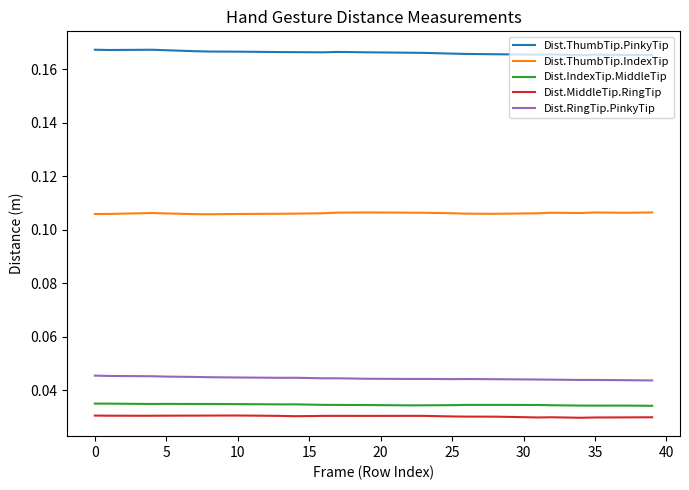

True or false: Dist.ThumbTip.PinkyTip and Dist.RingTip.PinkyTip intersect in this chart.

False